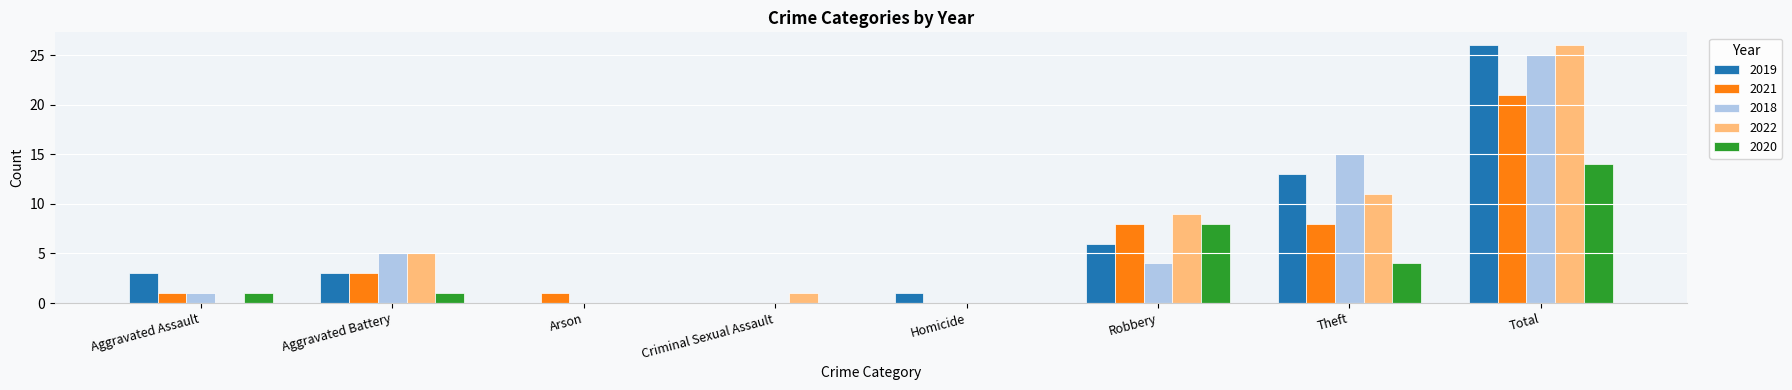

Is the value of 2021 at Criminal Sexual Assault greater than the value of 2020 at Robbery?

No